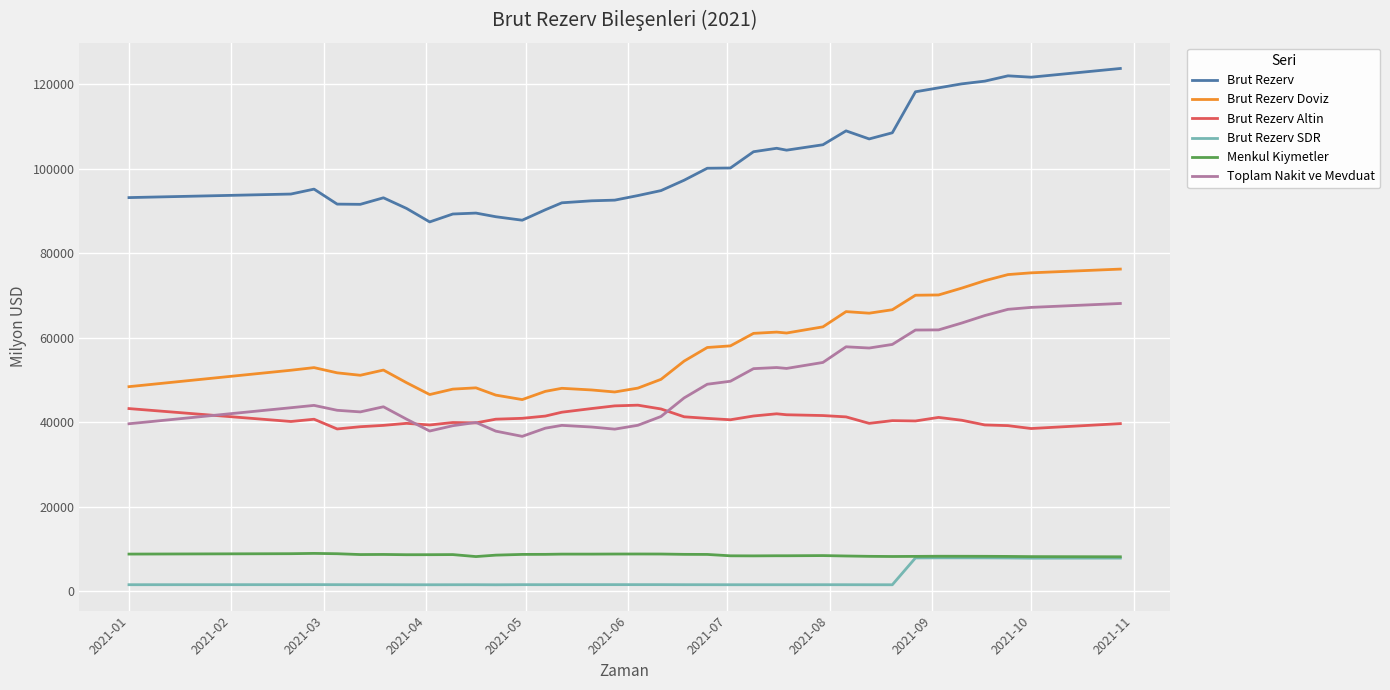

Which series has the largest total across all categories?

Brut Rezerv